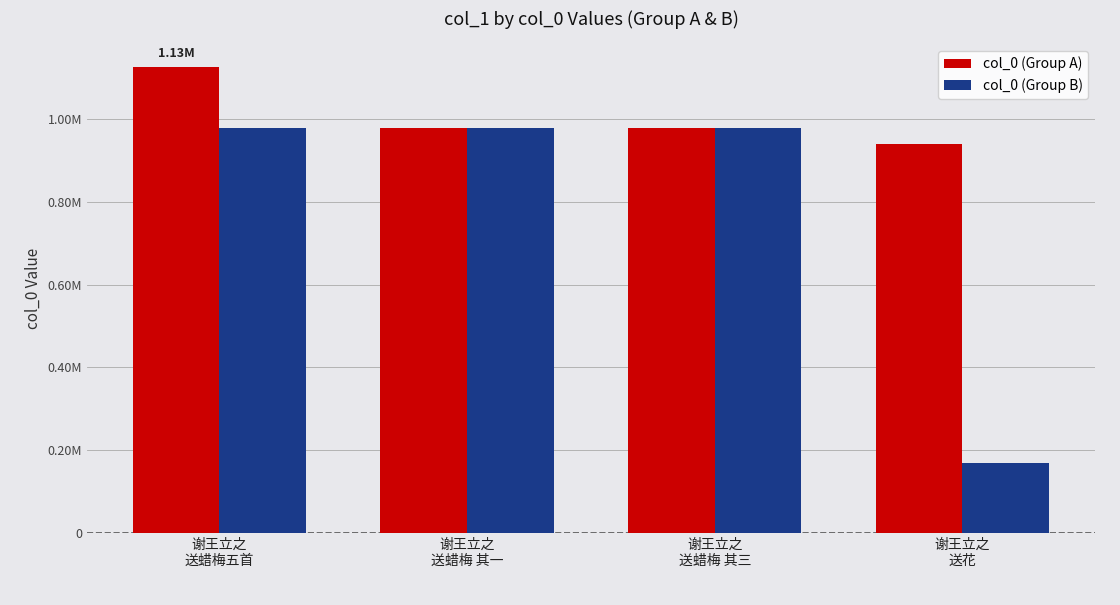

Are the bars horizontal?

No